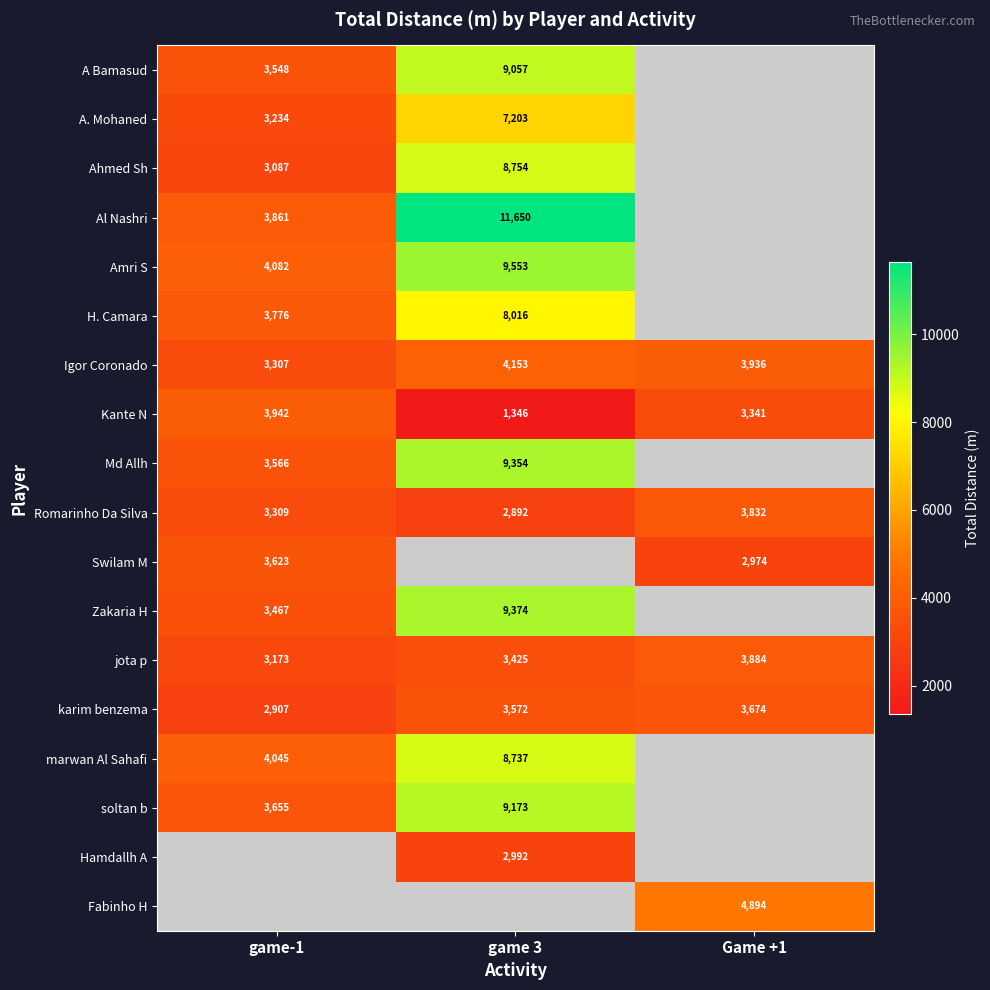

True or false: Romarinho Da Silva has a value of 3832 at Game +1.

True